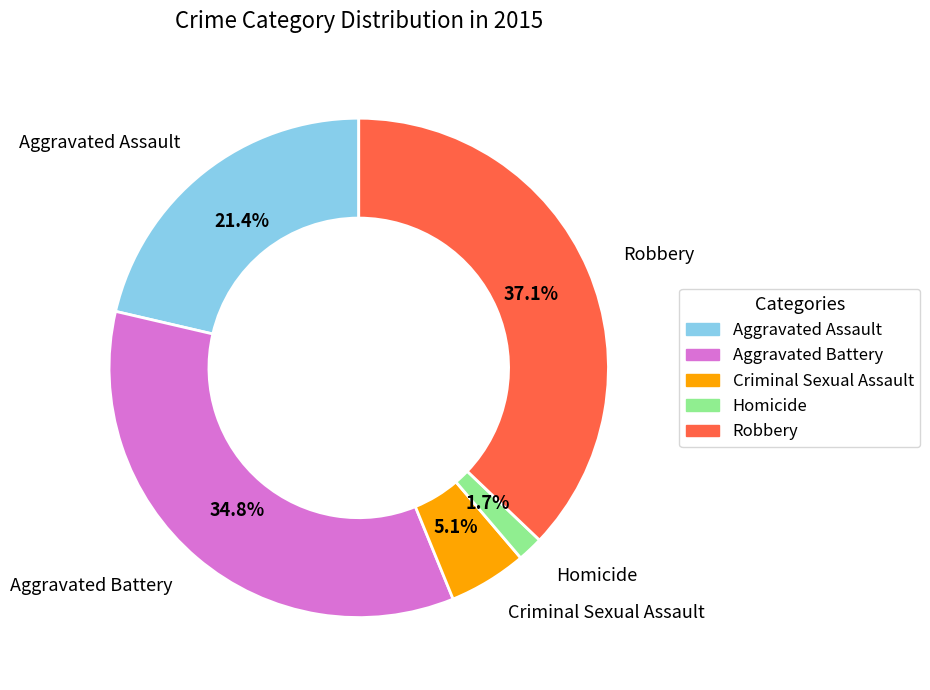

To the nearest percent, what is the combined percentage of Aggravated Battery and Aggravated Assault?

56%